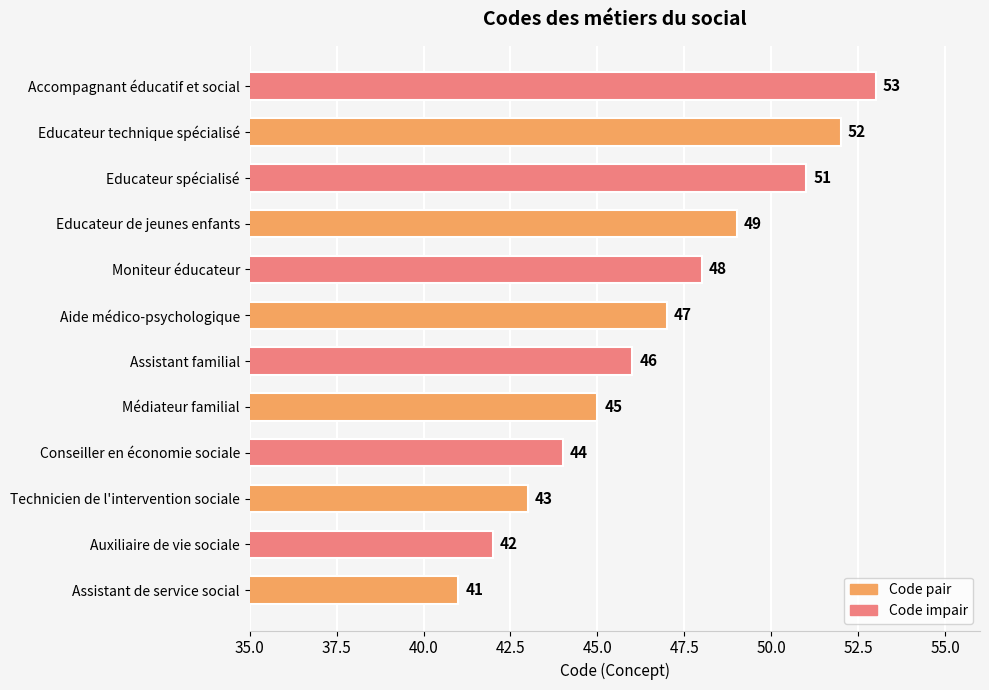

True or false: the data shows 52 at Educateur technique spécialisé.

True